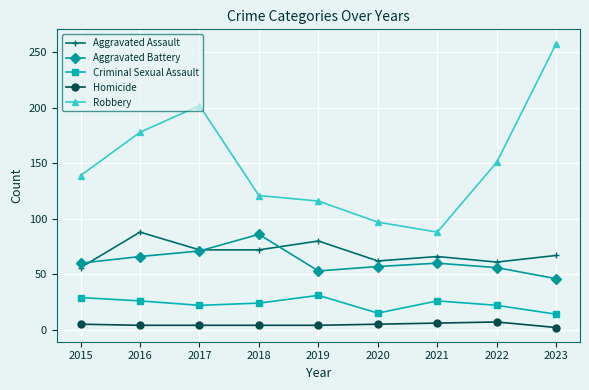

Which series has the largest total across all categories?

Robbery